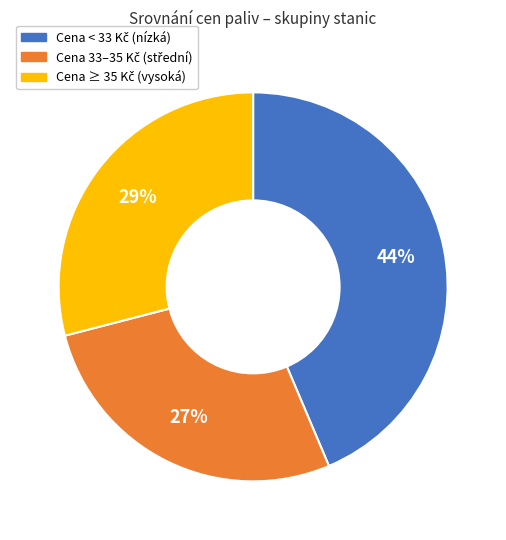

Does any single category account for the majority?

No